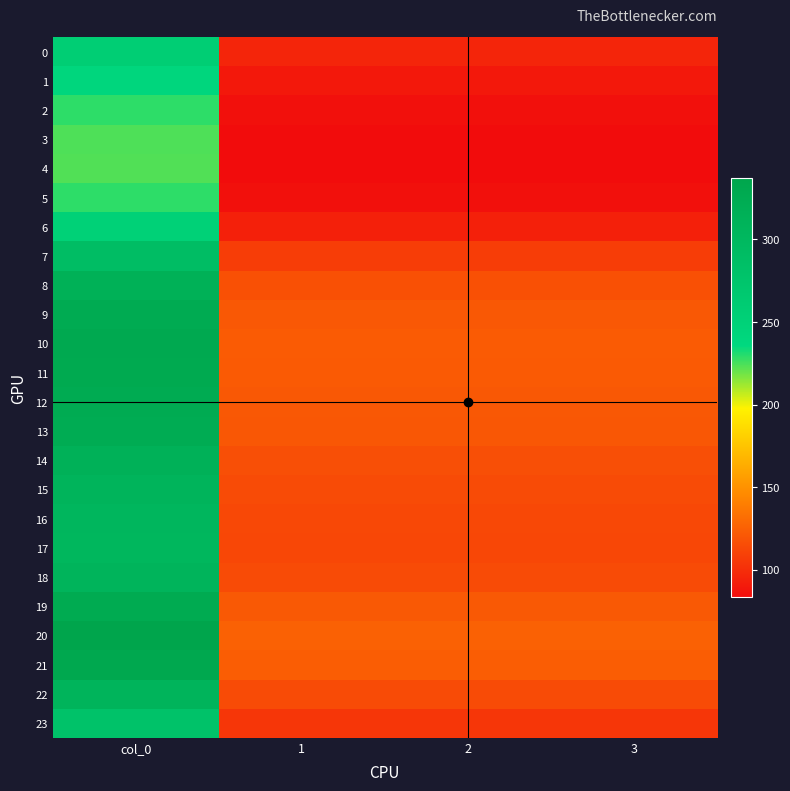

Reading left to right, transcribe all the data shown in this chart.

0: col_0=256.5	1=95.8	2=95.8	3=95.8
1: col_0=239.7	1=89.5	2=89.5	3=89.5
2: col_0=228.7	1=85.4	2=85.4	3=85.4
3: col_0=224.1	1=83.7	2=83.7	3=83.7
4: col_0=223.3	1=83.4	2=83.4	3=83.4
5: col_0=228.7	1=85.4	2=85.4	3=85.4
6: col_0=250.9	1=93.7	2=93.7	3=93.7
7: col_0=289.1	1=107.9	2=107.9	3=107.9
8: col_0=314.1	1=117.3	2=117.3	3=117.3
9: col_0=324.7	1=121.2	2=121.2	3=121.2
10: col_0=328.7	1=122.7	2=122.7	3=122.7
11: col_0=327.8	1=122.4	2=122.4	3=122.4
12: col_0=325.1	1=121.4	2=121.4	3=121.4
13: col_0=323.3	1=120.7	2=120.7	3=120.7
14: col_0=313.4	1=117.0	2=117.0	3=117.0
15: col_0=307.1	1=114.6	2=114.6	3=114.6
16: col_0=303.4	1=113.3	2=113.3	3=113.3
17: col_0=302.1	1=112.8	2=112.8	3=112.8
18: col_0=307.7	1=114.9	2=114.9	3=114.9
19: col_0=325.9	1=121.7	2=121.7	3=121.7
20: col_0=337.2	1=125.9	2=125.9	3=125.9
21: col_0=331.2	1=123.6	2=123.6	3=123.6
22: col_0=307.4	1=114.8	2=114.8	3=114.8
23: col_0=279.3	1=104.3	2=104.3	3=104.3